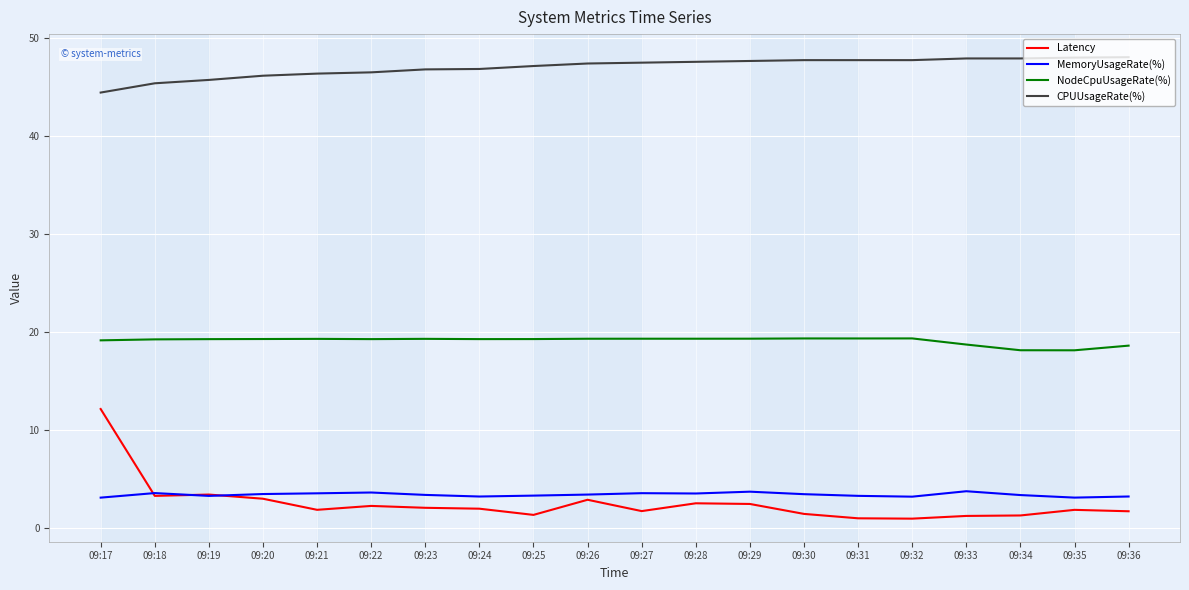

What is the maximum value shown in the chart?

48.0